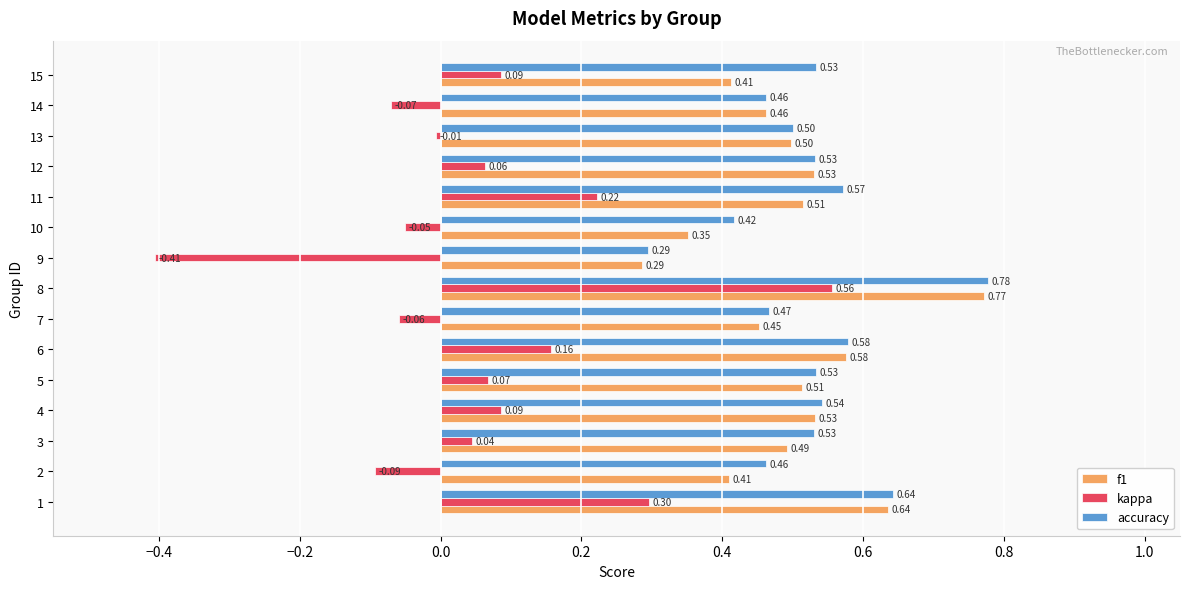

What is the average value of the f1 series?

0.5